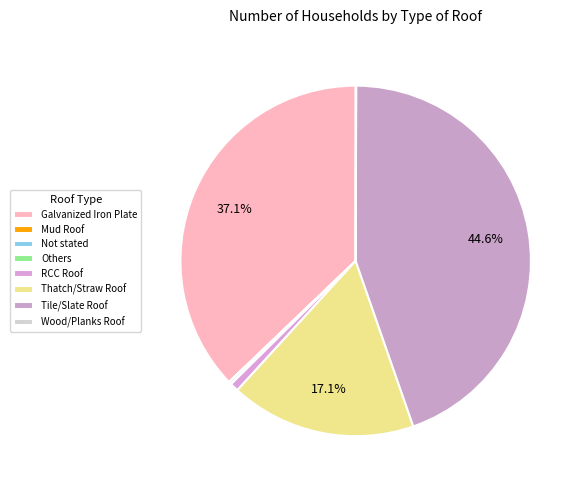

Count the number of slices in the pie.

8